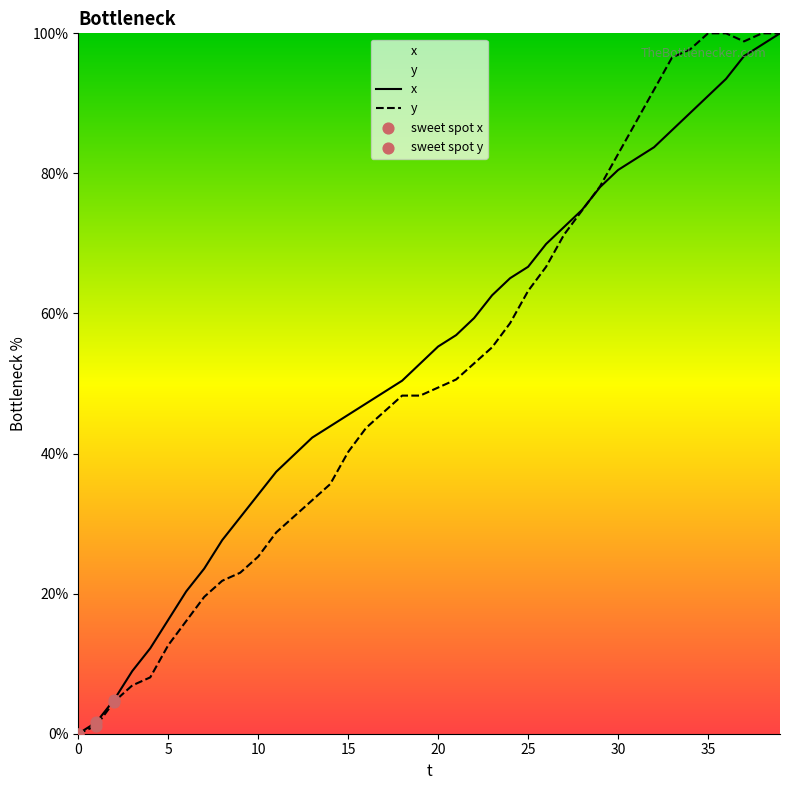

Is the value of y at 30 greater than the value of x at 2?

Yes